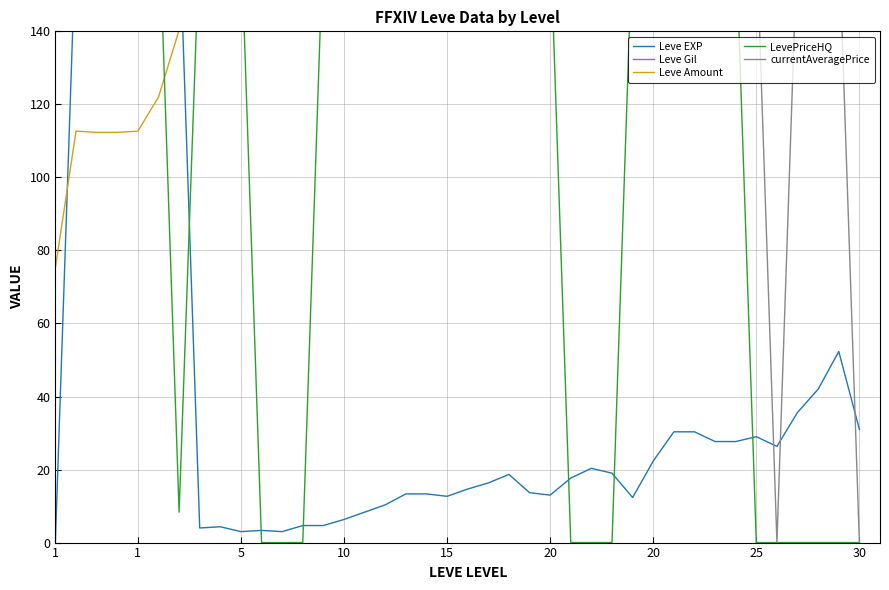

List the series in order of their peak value, highest first.

Leve Gil, currentAveragePrice, LevePriceHQ, Leve Amount, Leve EXP